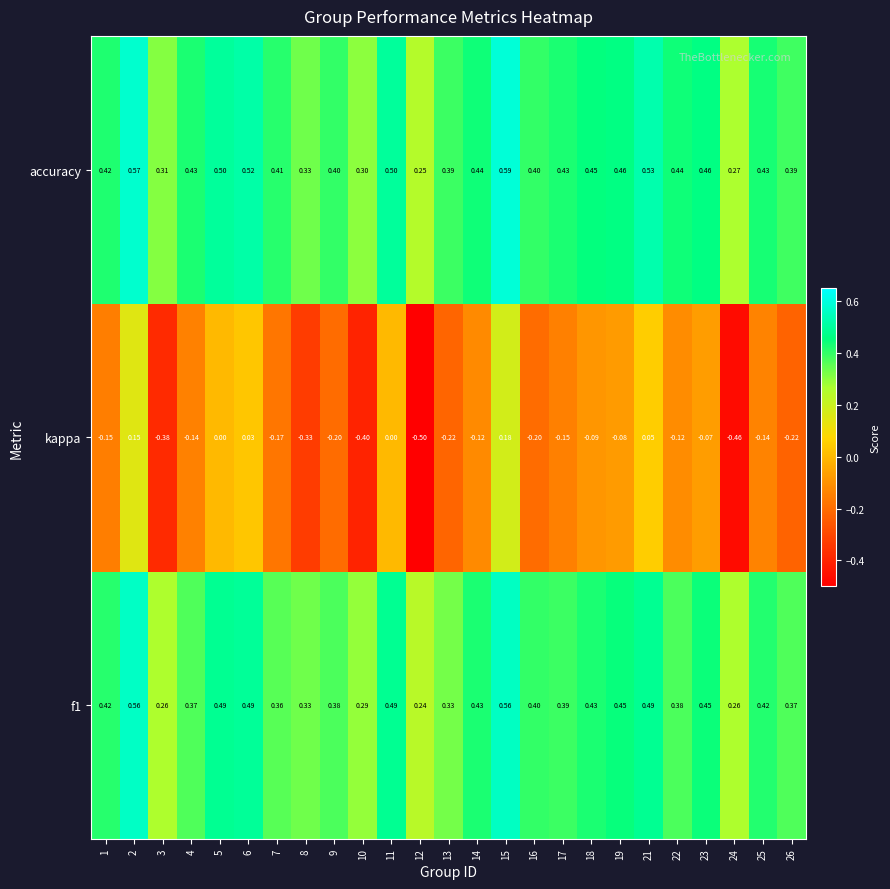

What is the smallest value displayed?

-0.5